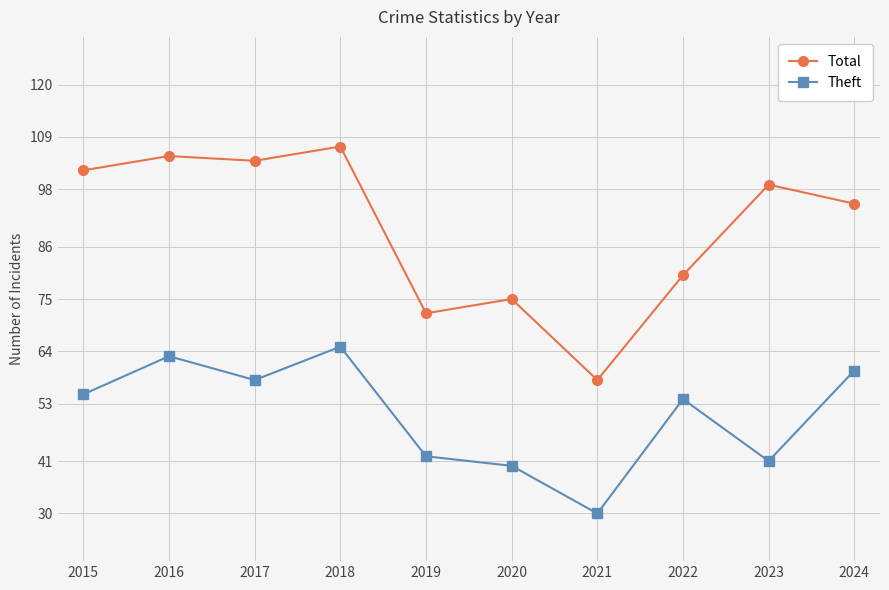

Rank the categories by Theft value from highest to lowest.

2018, 2016, 2024, 2017, 2015, 2022, 2019, 2023, 2020, 2021